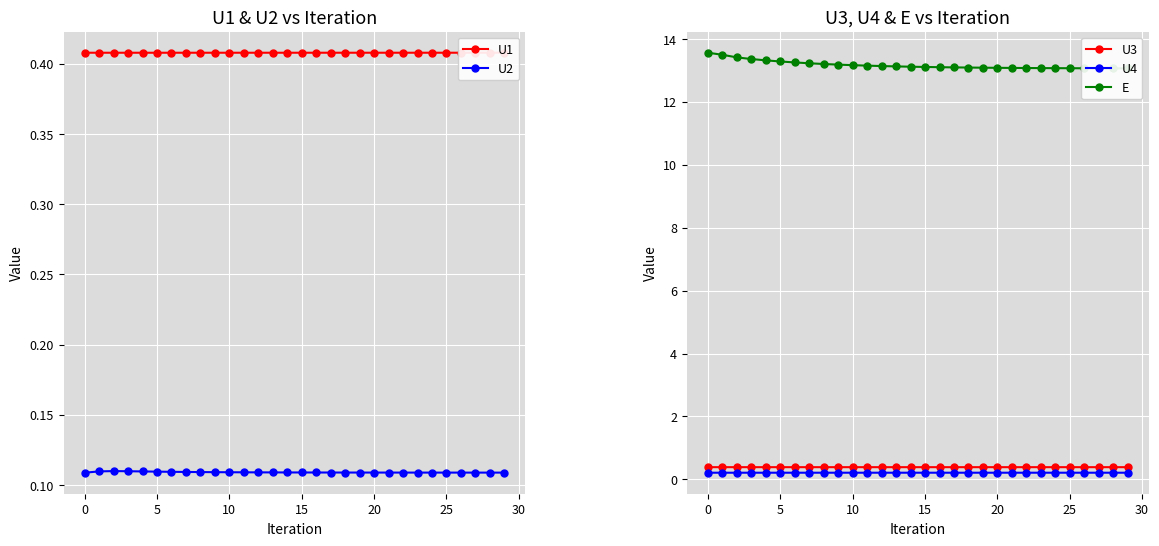

The value of U4 at 5 is 0.2. True or false?

True